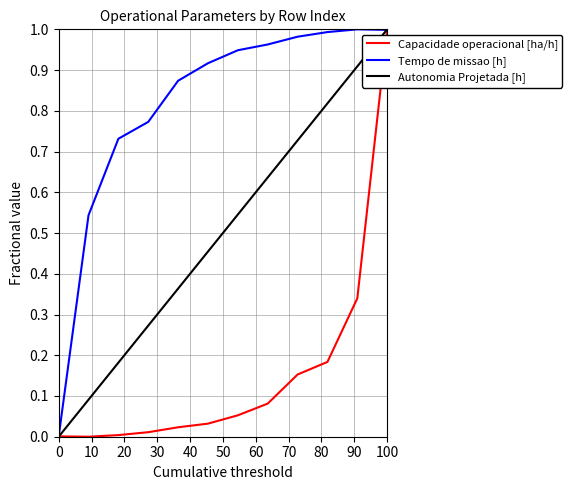

Which series has the largest total across all categories?

Tempo de missao [h]